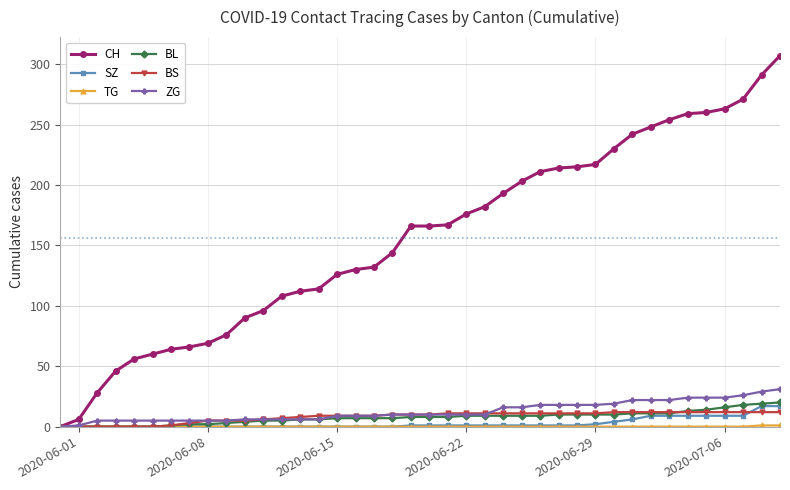

How many series are shown in this chart?

6